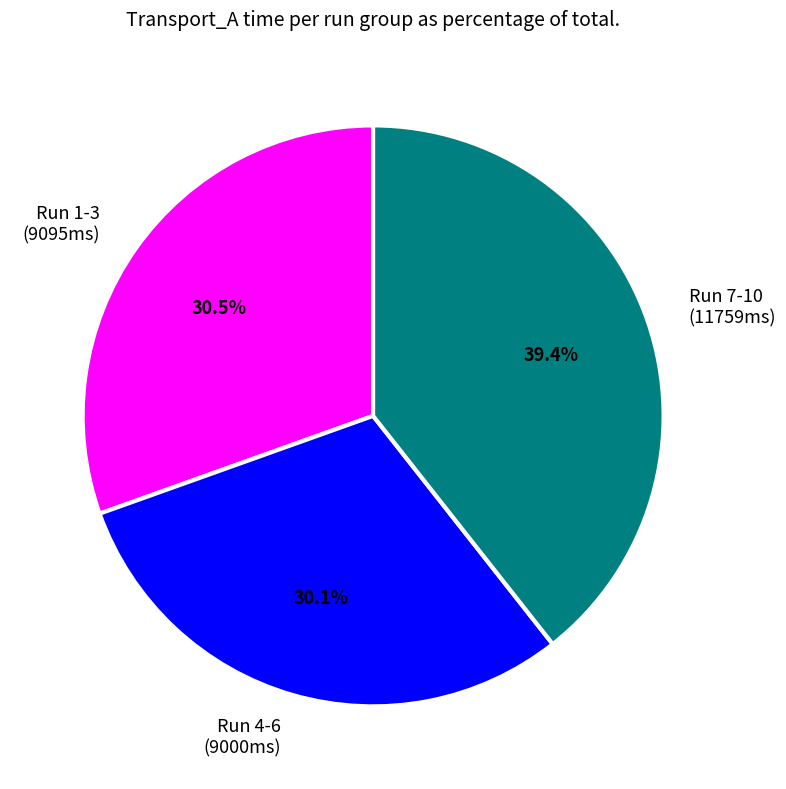

How many segments does this pie chart have?

3